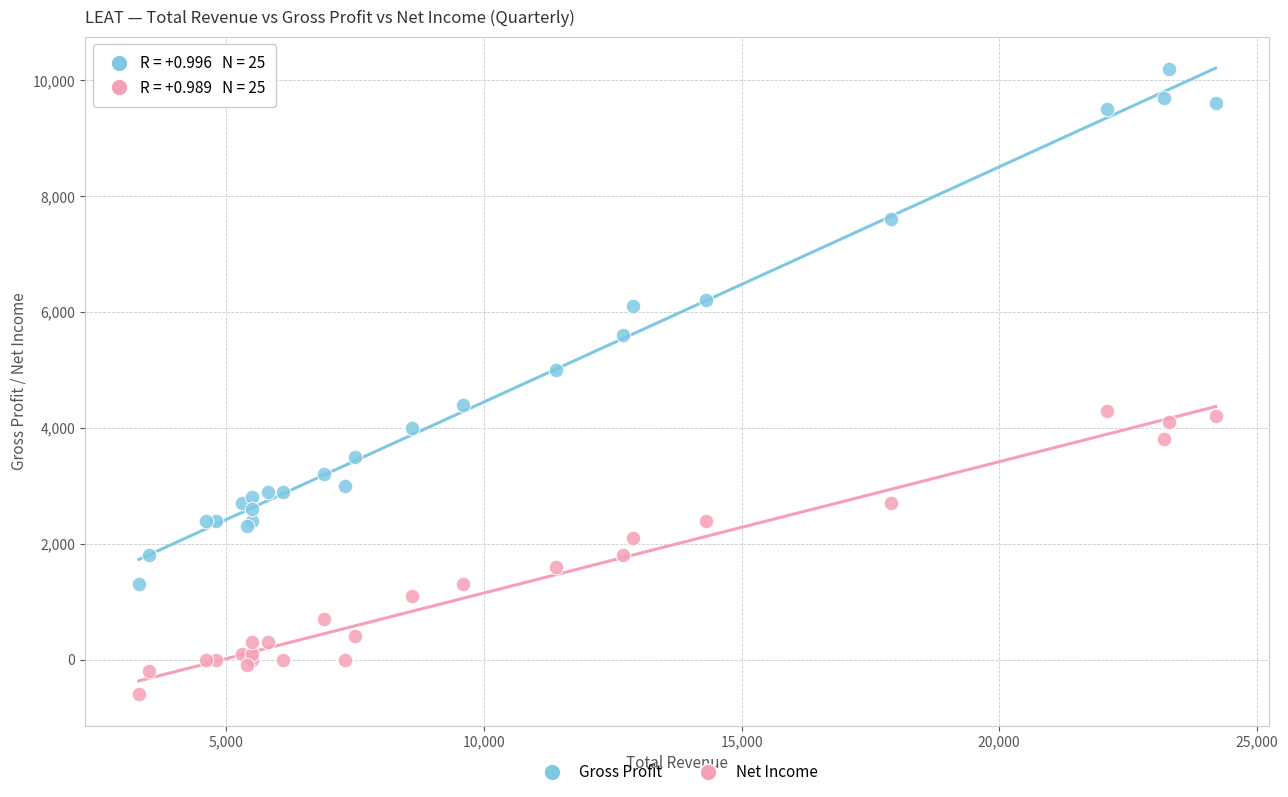

What are all the series names shown in the legend?

Gross Profit, Net Income